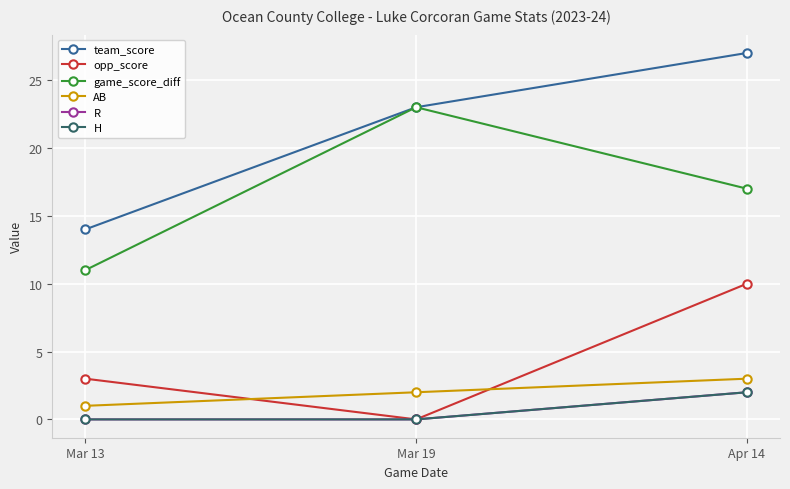

At which label is H closest to 1?

Mar 13